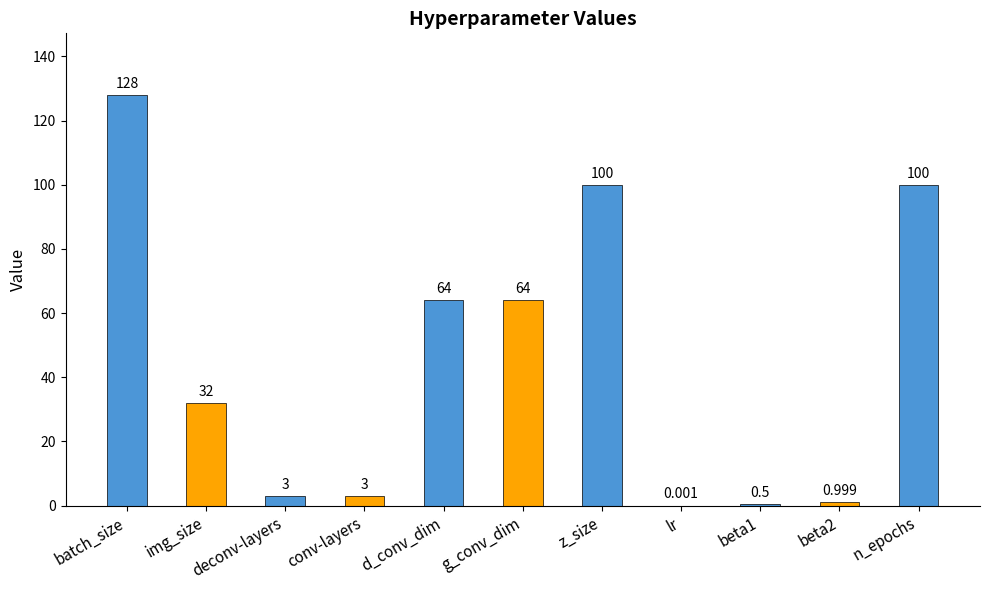

Which has a higher value, deconv-layers or img_size?

img_size